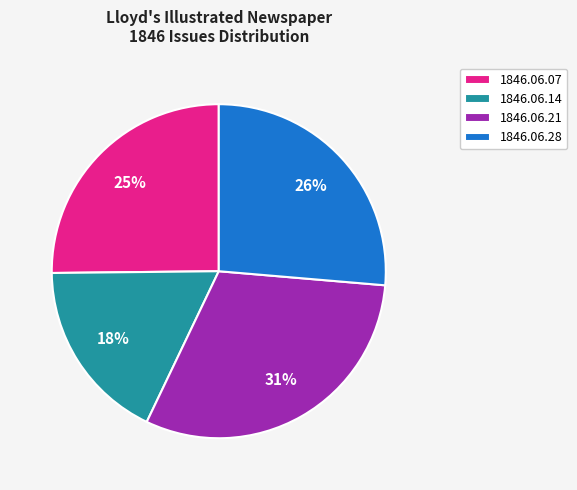

Is it true that 1846.06.21 is 41% of the pie?

False